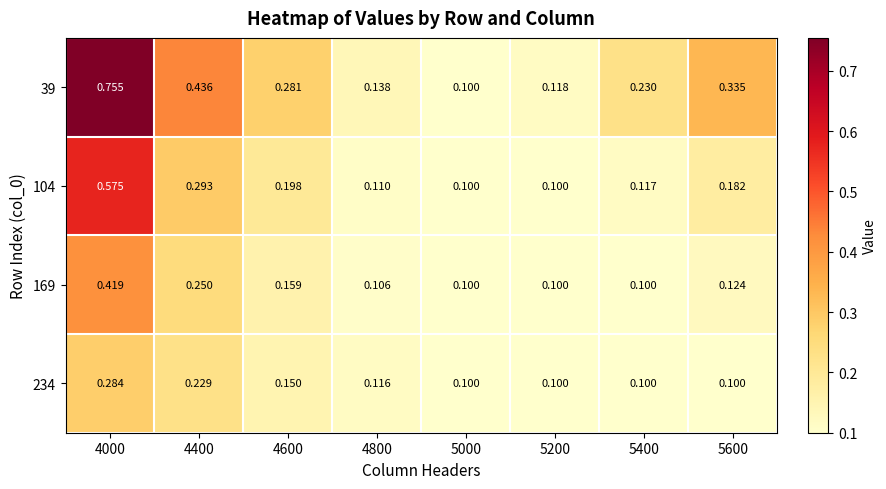

Rank the series at 4800 from lowest to highest value.

169, 104, 234, 39